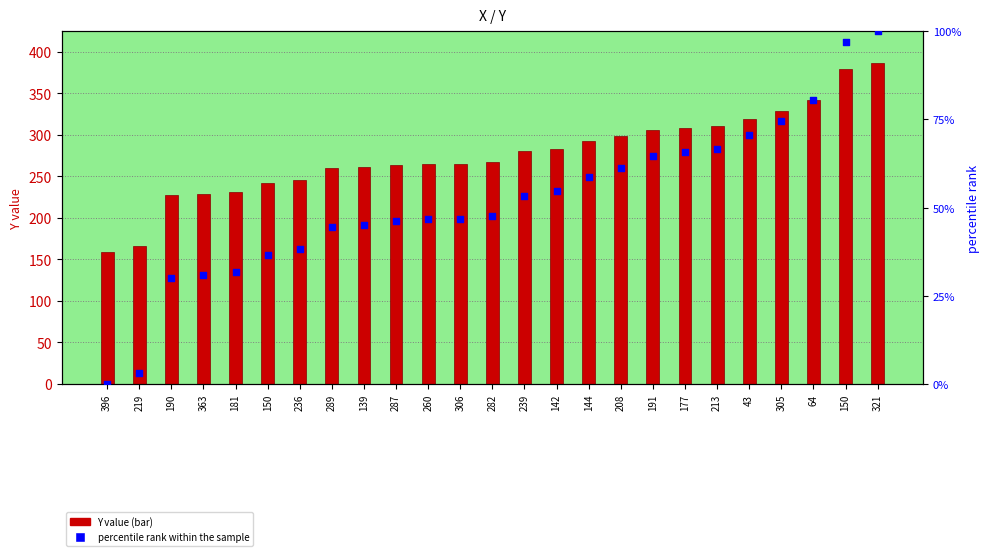

Which series contains the lowest Y value?

percentile rank within the sample